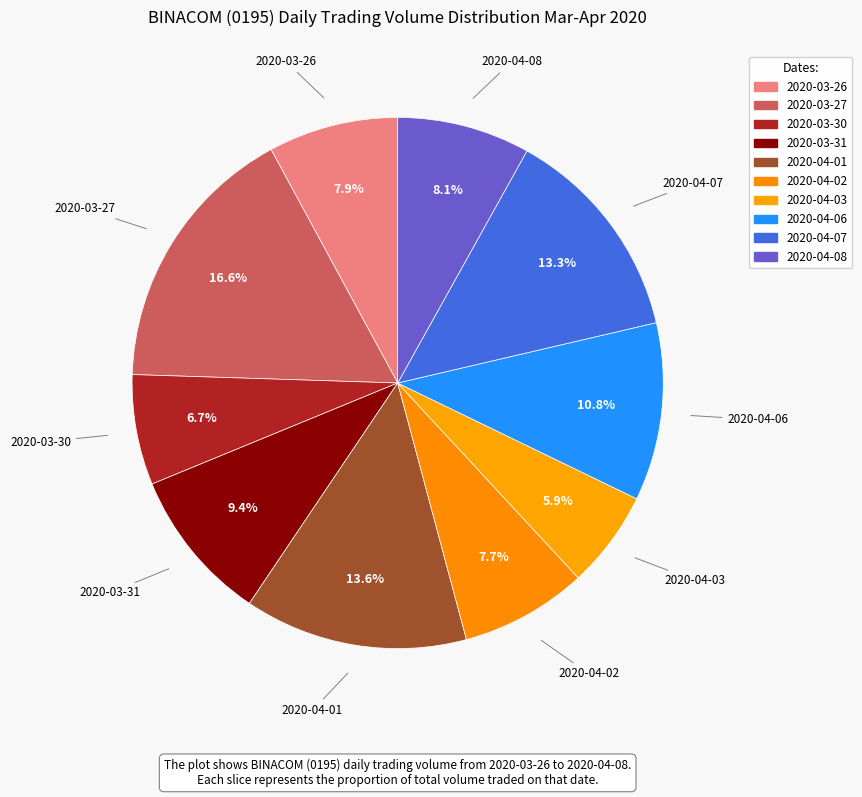

Which category has the biggest portion of the pie?

2020-03-27